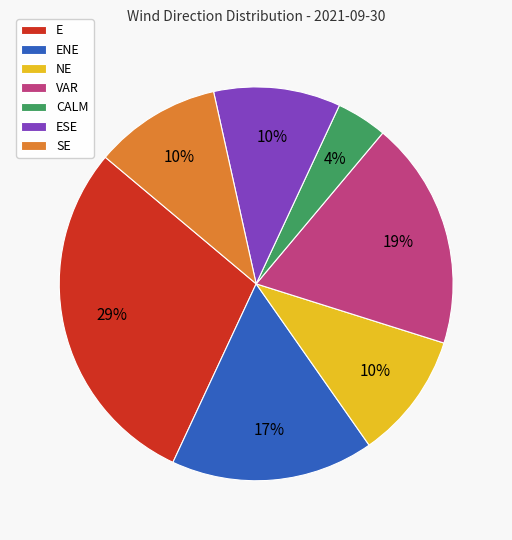

Does ENE represent more than half of the total?

No